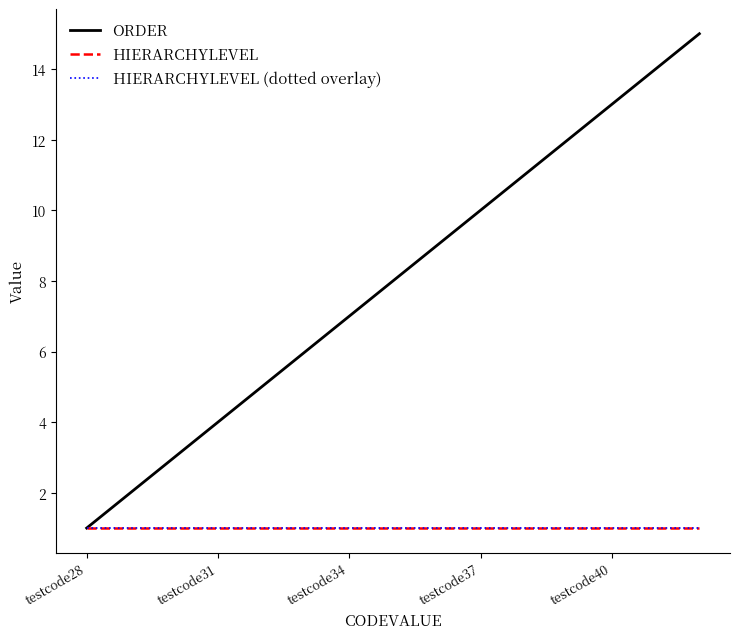

Reading left to right, extract all data points from this chart.

ORDER: 1	2	3	4	5	6	7	8	9	10	11	12	13	14	15
HIERARCHYLEVEL: 1	1	1	1	1	1	1	1	1	1	1	1	1	1	1
HIERARCHYLEVEL (dotted overlay): 1	1	1	1	1	1	1	1	1	1	1	1	1	1	1